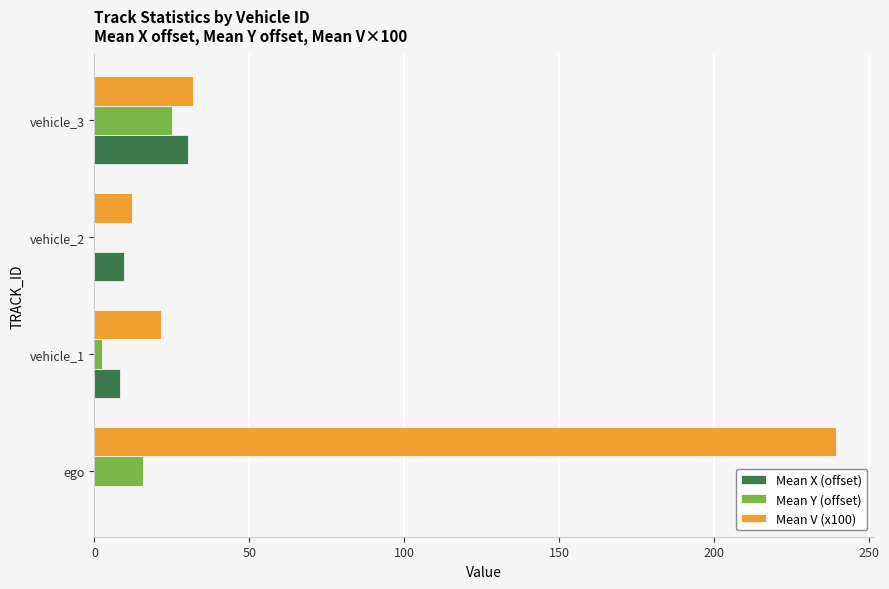

Which series has the largest total across all categories?

Mean V (x100)